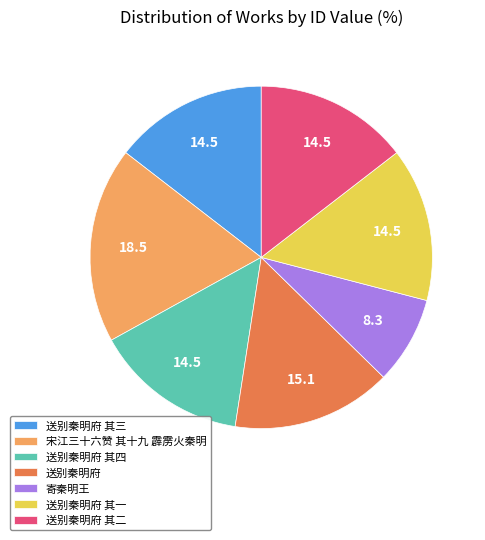

Is the sum of 送别秦明府 其四 and 送别秦明府 其二 greater than half?

No